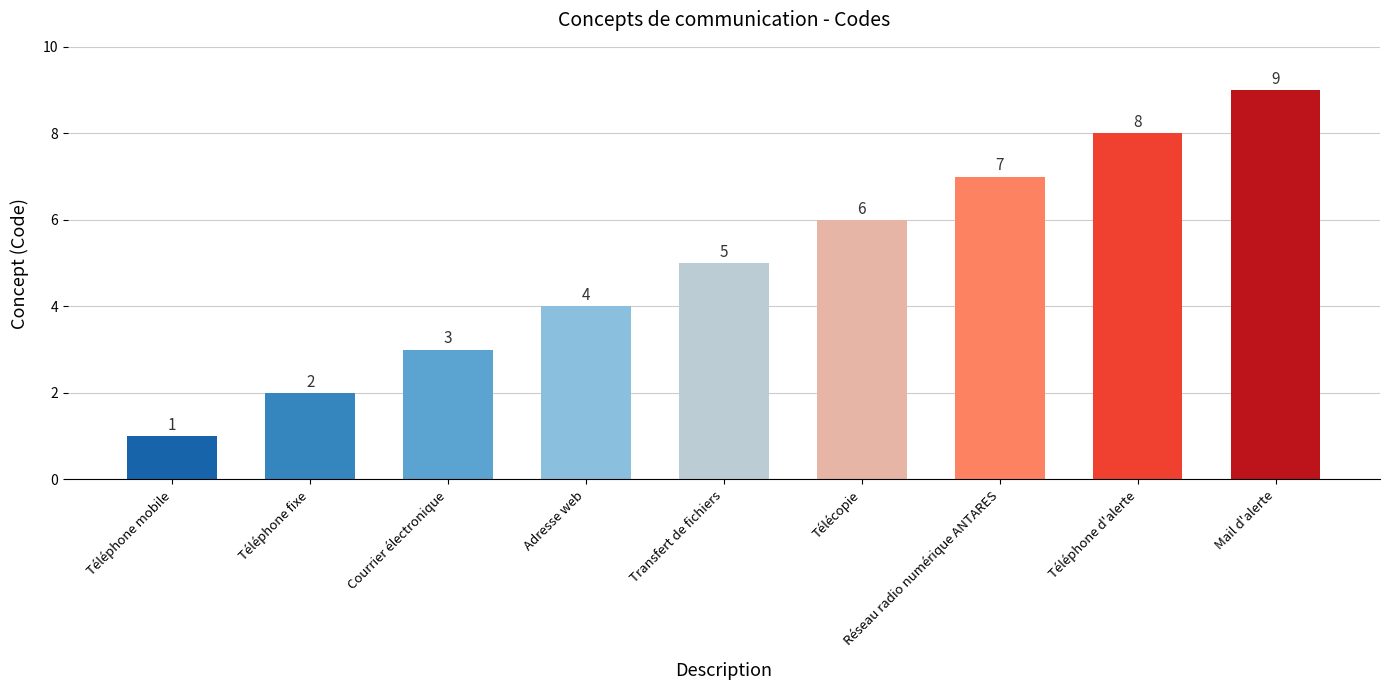

Reading left to right, transcribe all the data shown in this chart.

Téléphone mobile=1	Téléphone fixe=2	Courrier électronique=3	Adresse web=4	Transfert de fichiers=5	Télécopie=6	Réseau radio numérique ANTARES=7	Téléphone d'alerte=8	Mail d'alerte=9